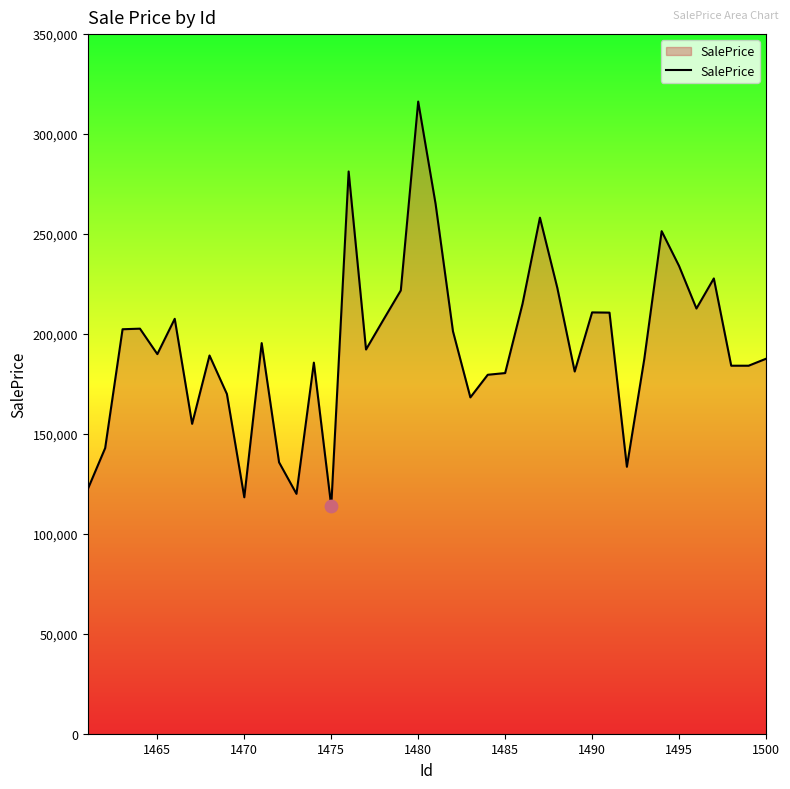

What is the maximum value shown in the chart?

316249.1